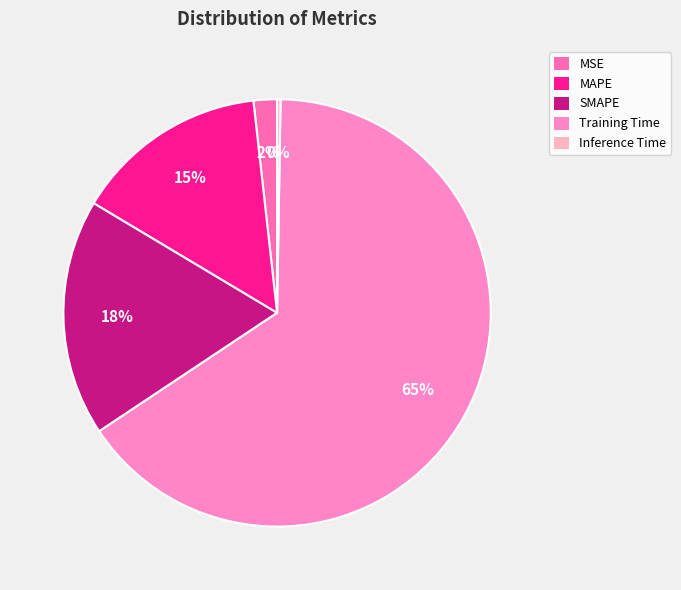

Count the number of slices in the pie.

5